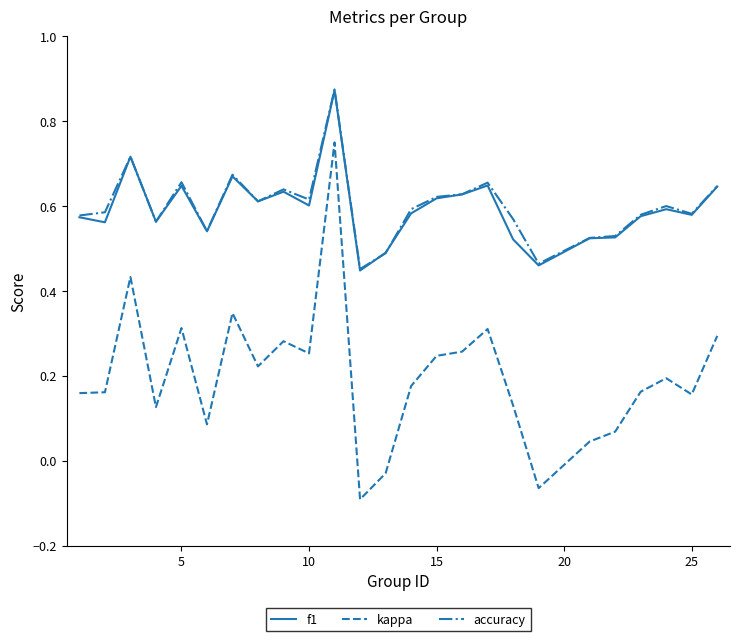

Which series has the widest spread of values?

kappa